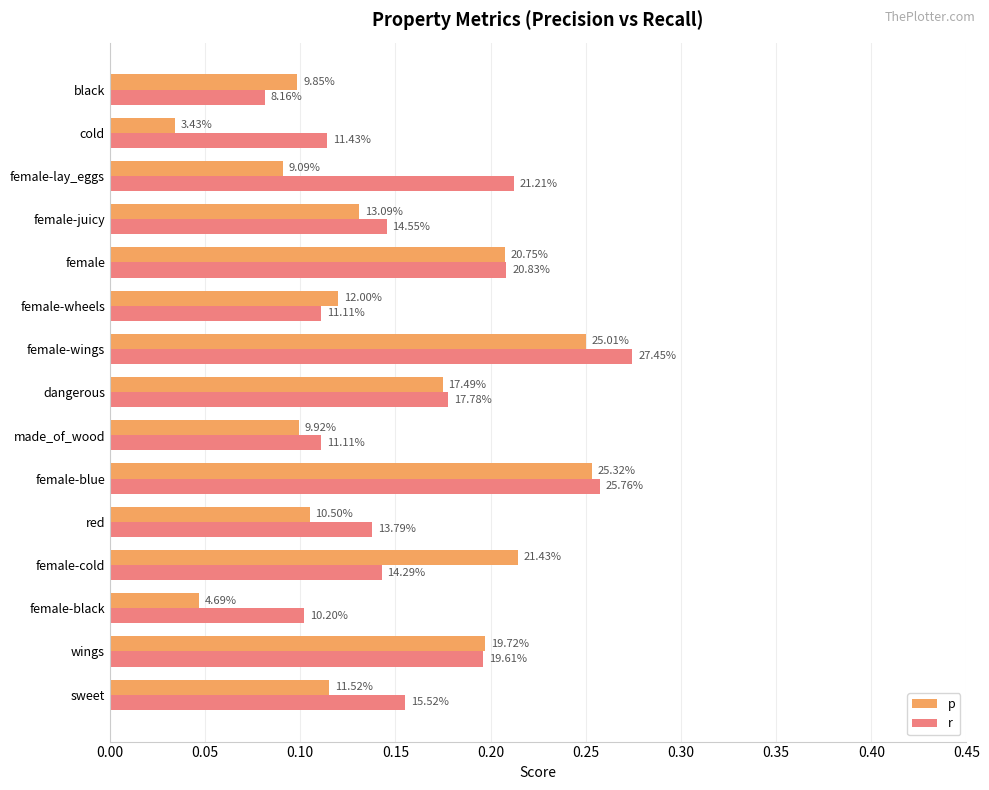

Count the r values in the range 0 to 1.

15